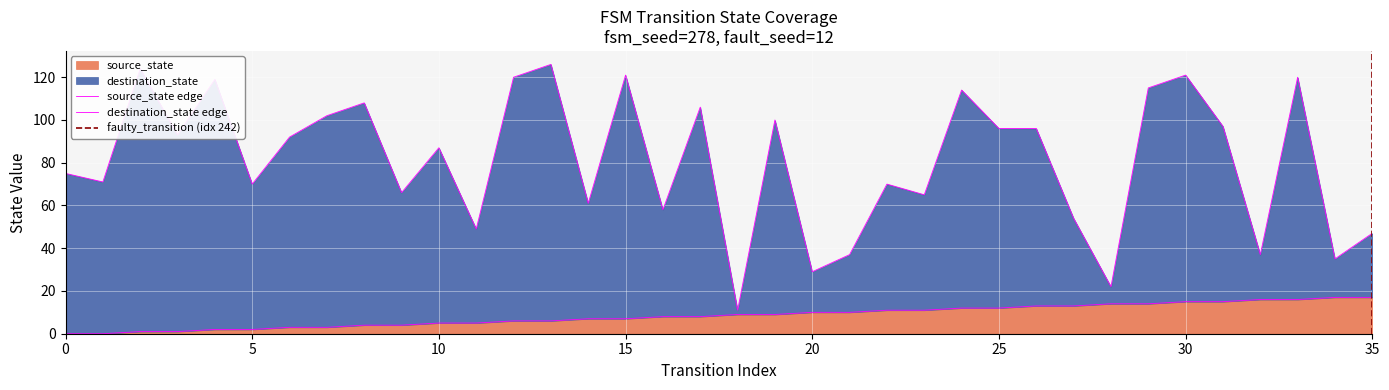

How many data points in destination_state are less than 92?

18